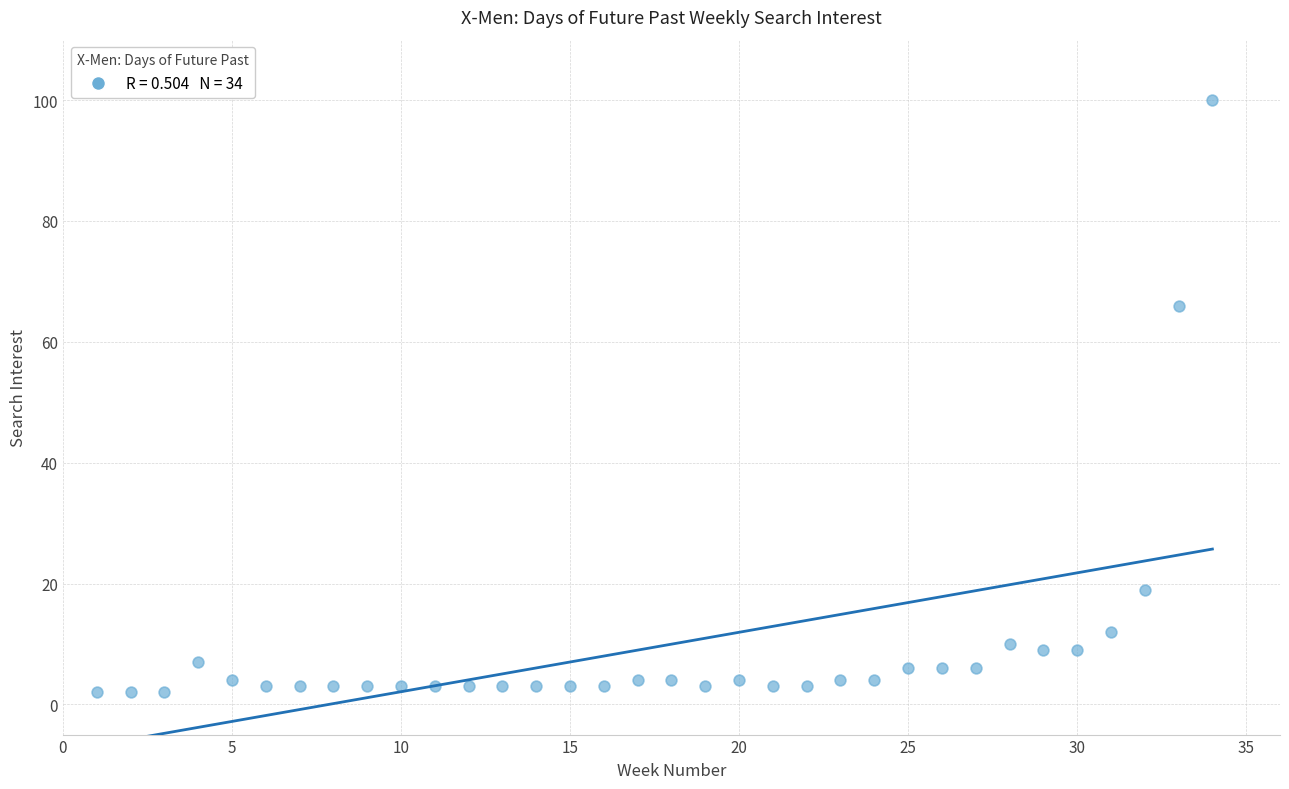

What is the range of X values (max minus min)?

33